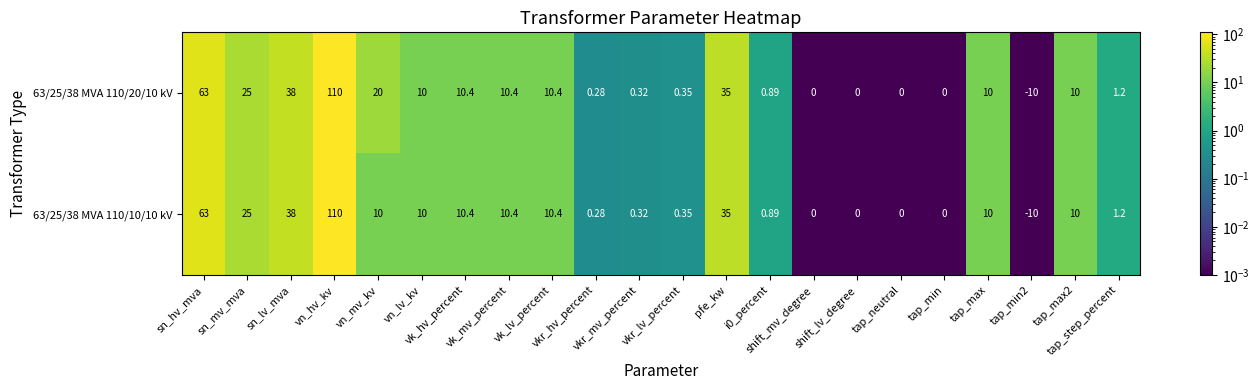

How many distinct data groups are displayed?

2